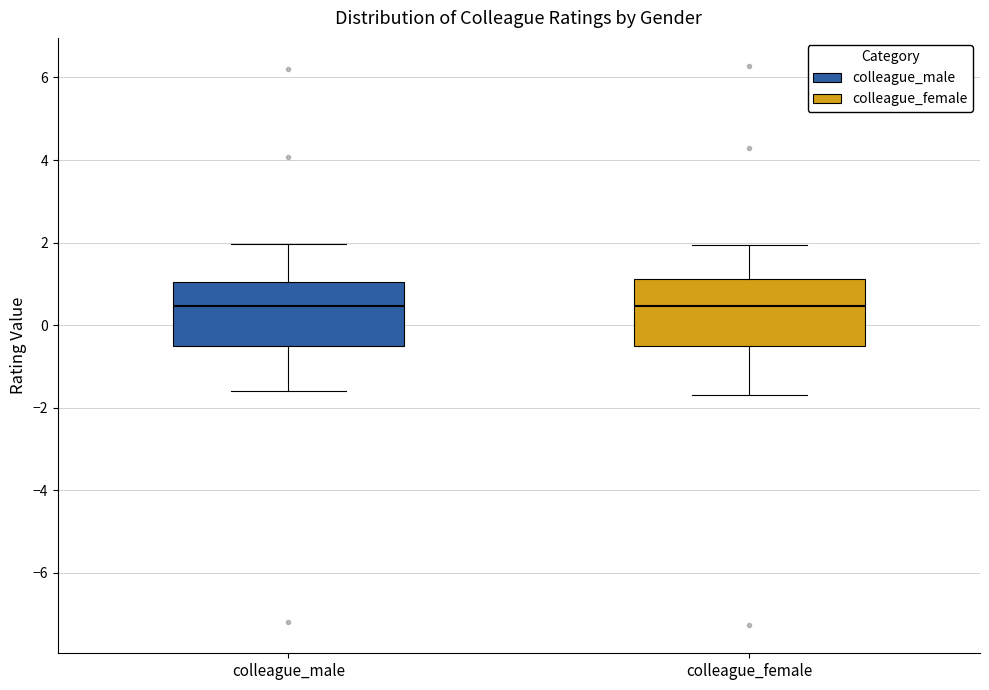

Reading left to right, read every box against the y-axis: the position of its median line, the range the box covers, and the ends of its whiskers. The values are not printed on the chart, so give them approximately, as read against the axis.

colleague_male: median 0.4, box -0.6 to 1.0, whiskers -1.6 to 2.0
colleague_female: median 0.4, box -0.6 to 1.2, whiskers -1.6 to 2.0